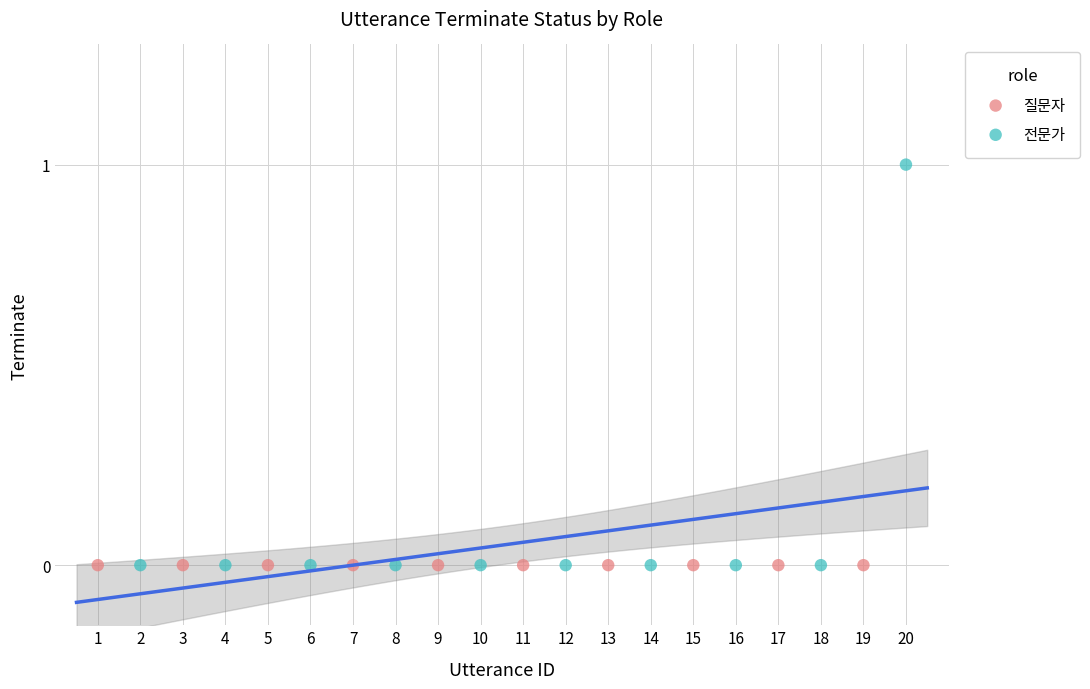

Which series contains the highest Y value?

전문가